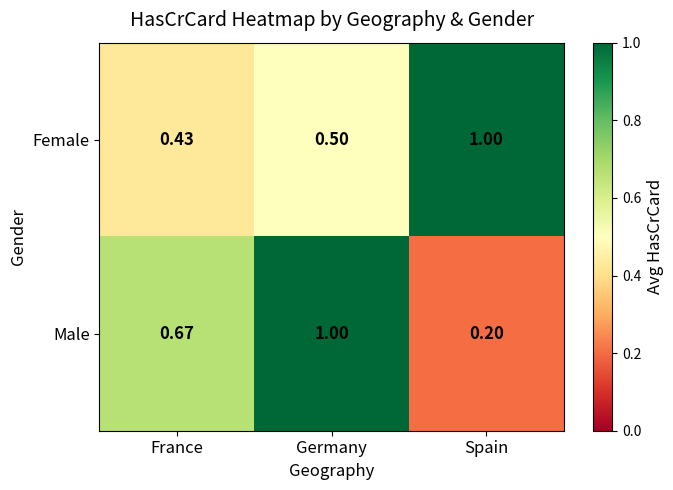

Where is Male nearest to the value 0?

Spain